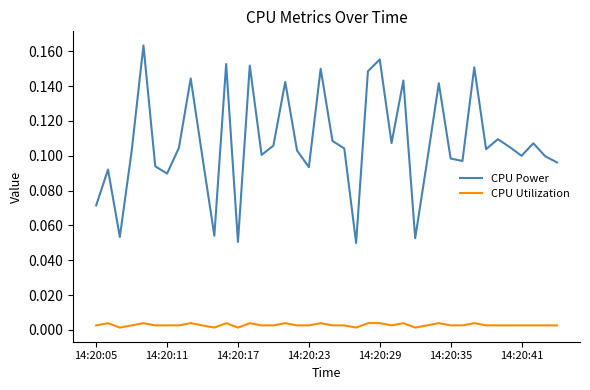

List the series in order of their overall mean, lowest first.

CPU Utilization, CPU Power